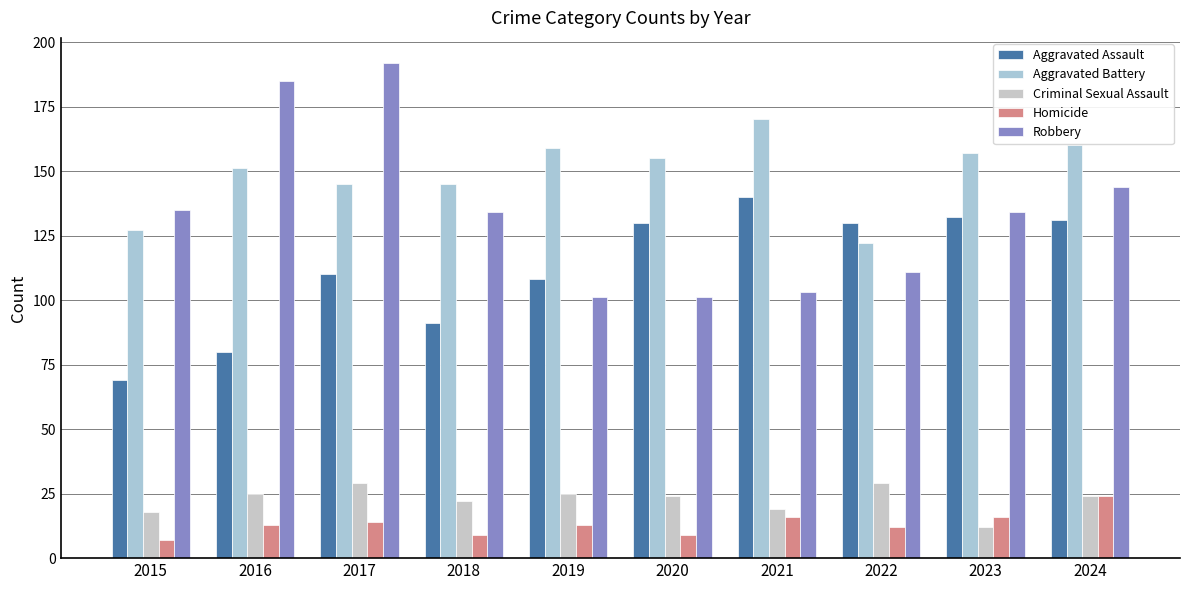

Reading right to left, what are all the values shown in this chart?

Aggravated Assault: 131	132	130	140	130	108	91	110	80	69
Aggravated Battery: 160	157	122	170	155	159	145	145	151	127
Criminal Sexual Assault: 24	12	29	19	24	25	22	29	25	18
Homicide: 24	16	12	16	9	13	9	14	13	7
Robbery: 144	134	111	103	101	101	134	192	185	135